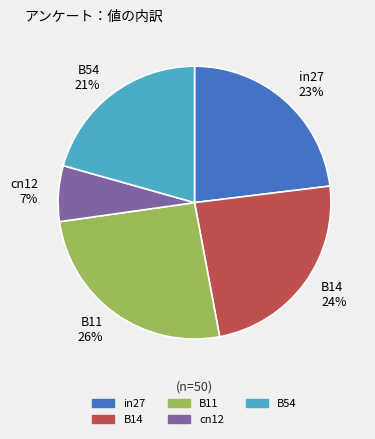

What is the largest slice in the pie chart?

B11